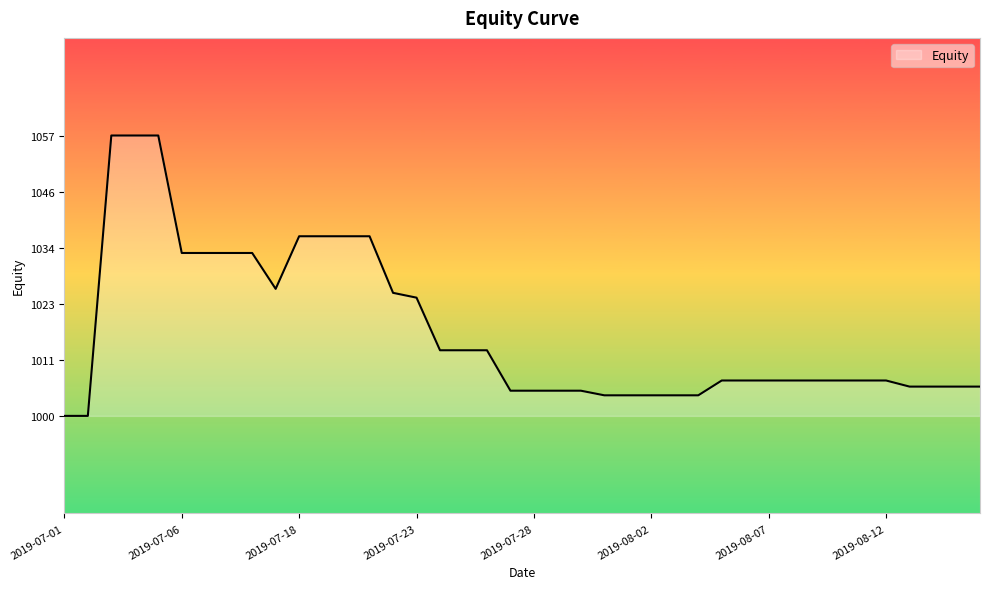

What is the difference between the maximum and minimum values?

57.4